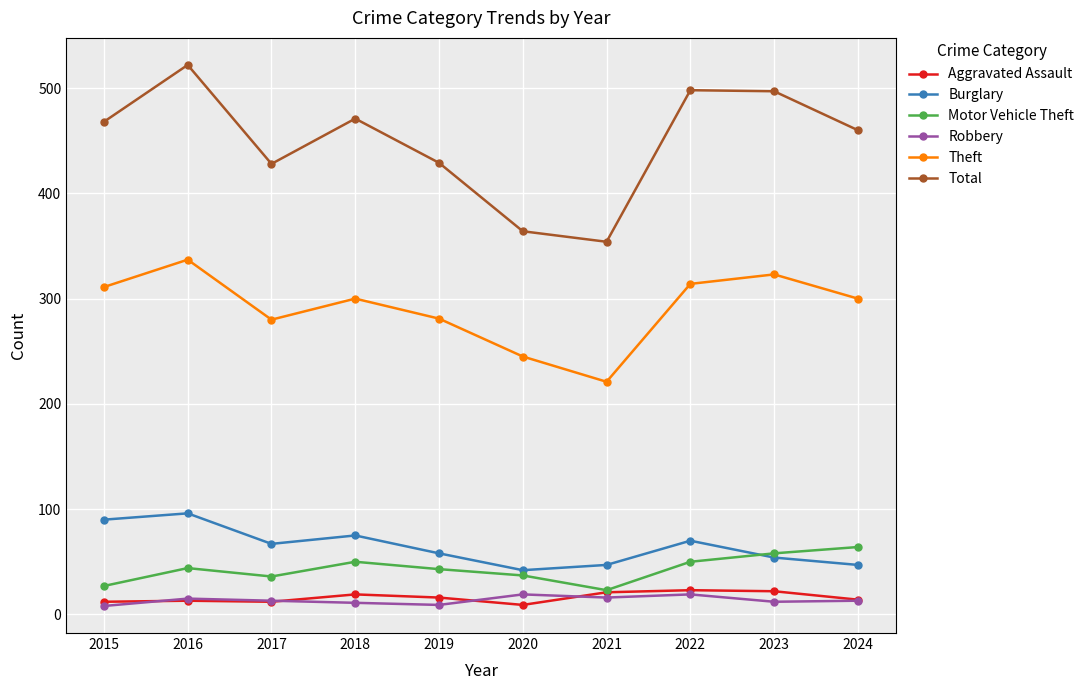

How many lines are shown in the chart?

6